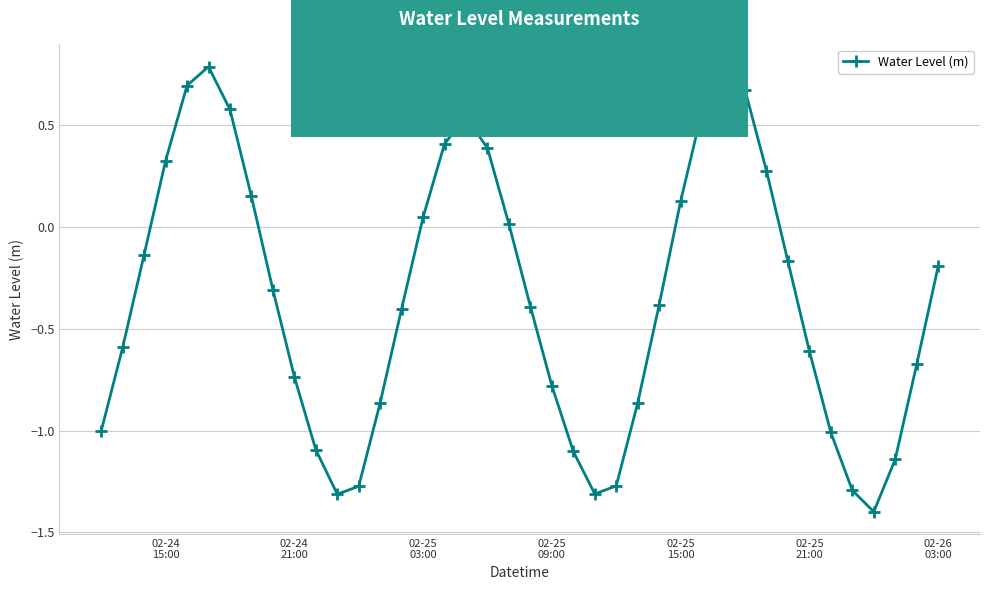

What is the average value?

-0.4